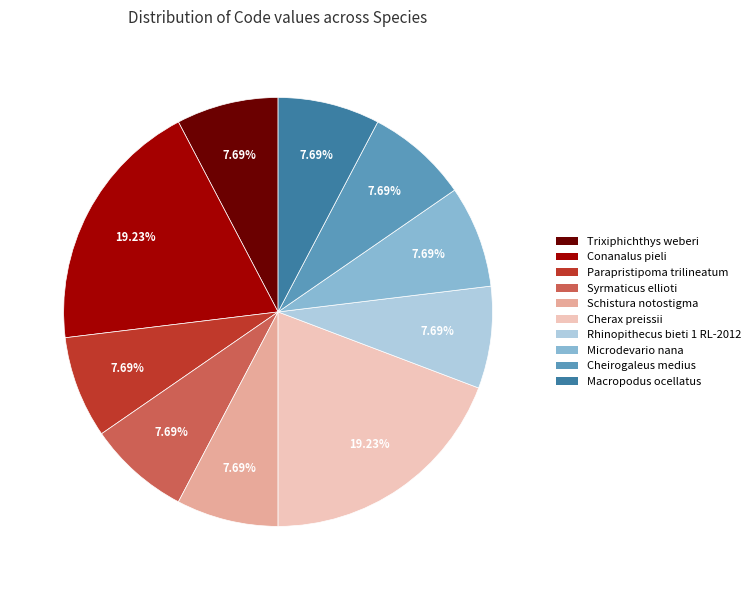

Which has a higher value, Syrmaticus ellioti or Cherax preissii?

Cherax preissii